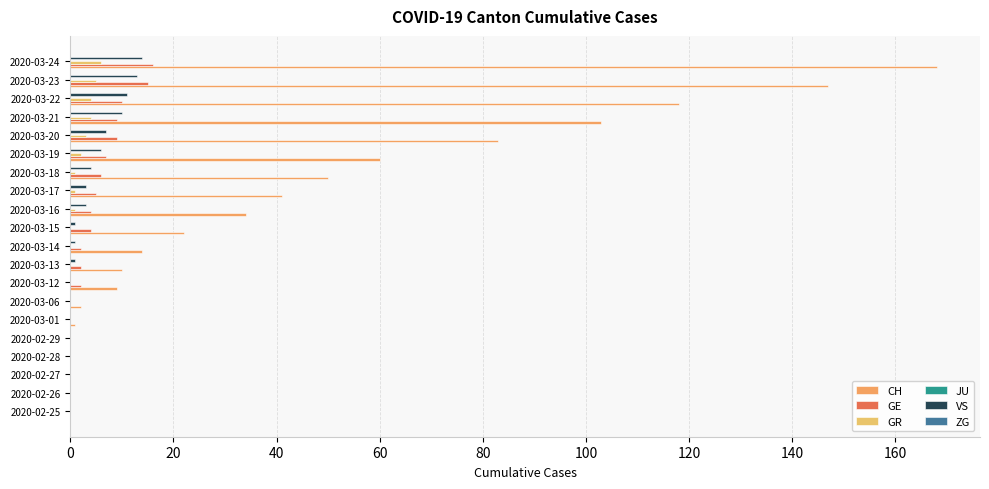

Count the number of categories in the chart.

20